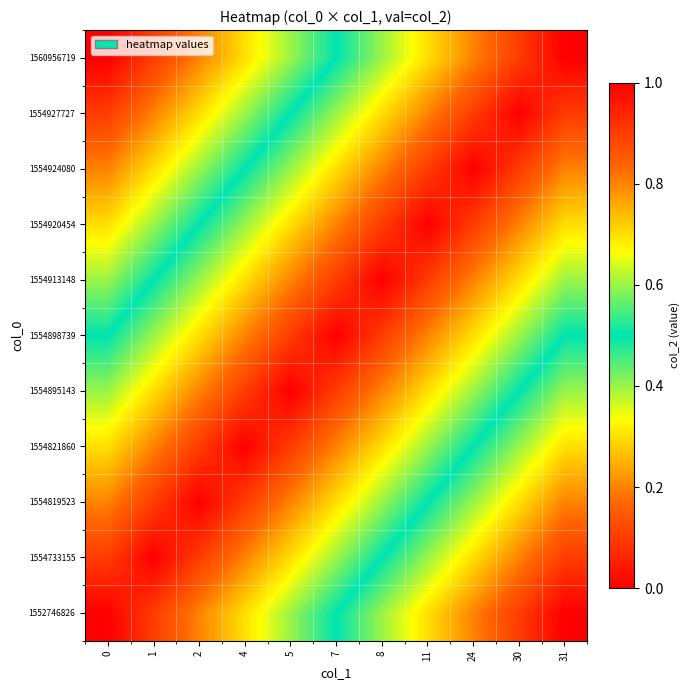

List the series in order of their peak value, lowest first.

1554898739, 1554895143, 1554913148, 1554821860, 1554920454, 1554819523, 1554924080, 1554733155, 1554927727, 1552746826, 1560956719